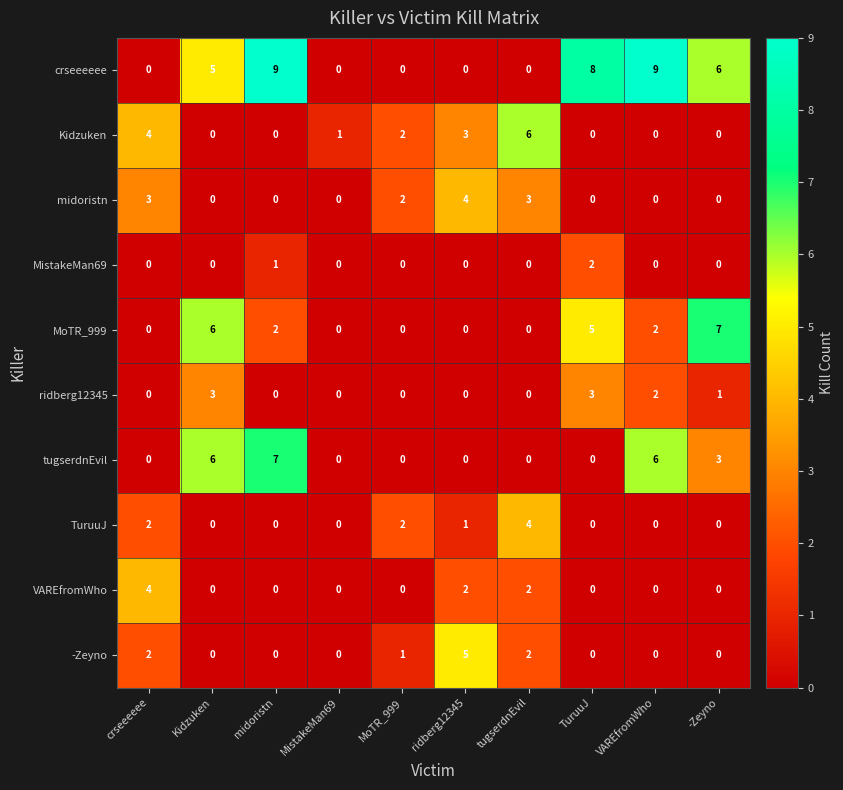

The value of tugserdnEvil at MoTR_999 is -3. True or false?

False